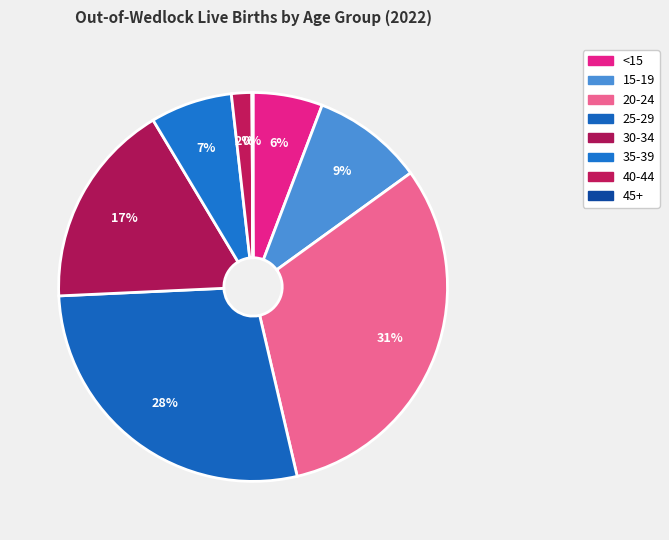

Does 15-19 account for over 50% of the chart?

No